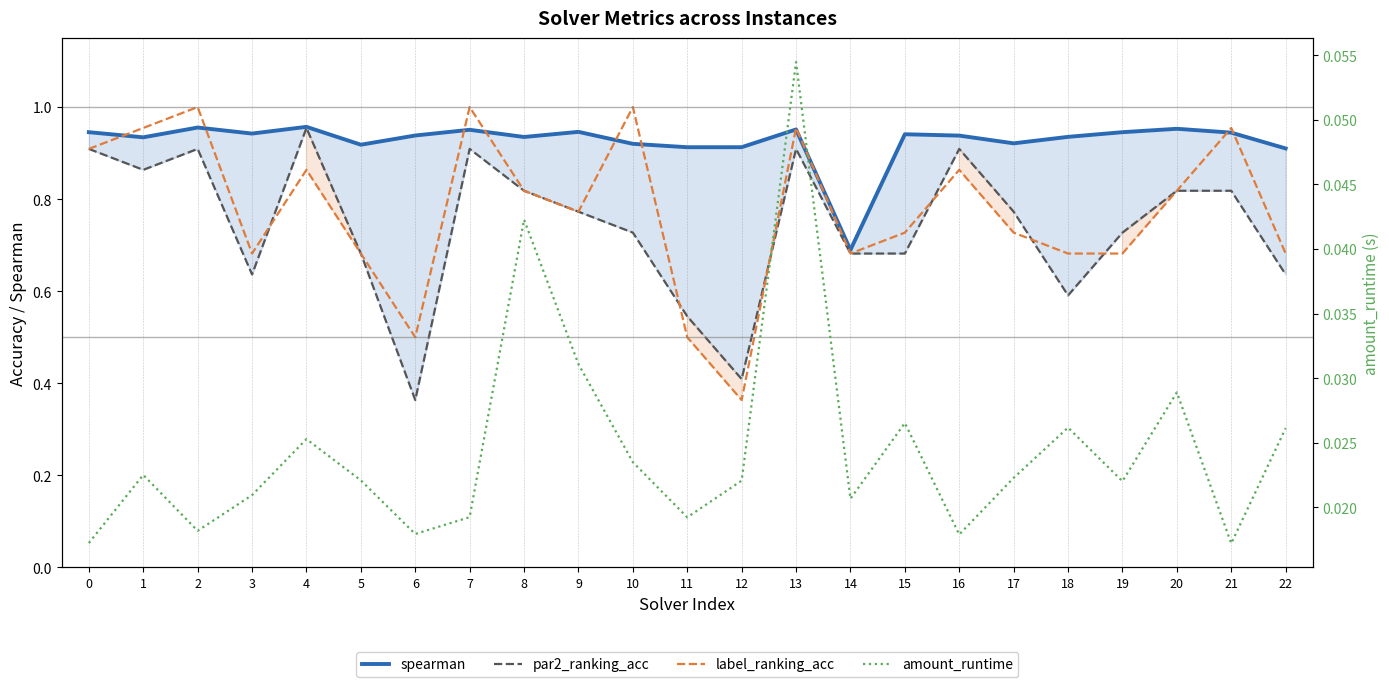

Which series changed the most between 2 and 9?

label_ranking_acc